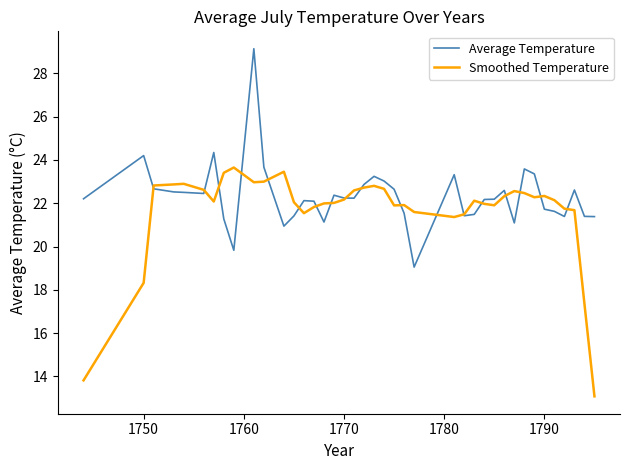

What is the highest value of the Average Temperature series?

29.1